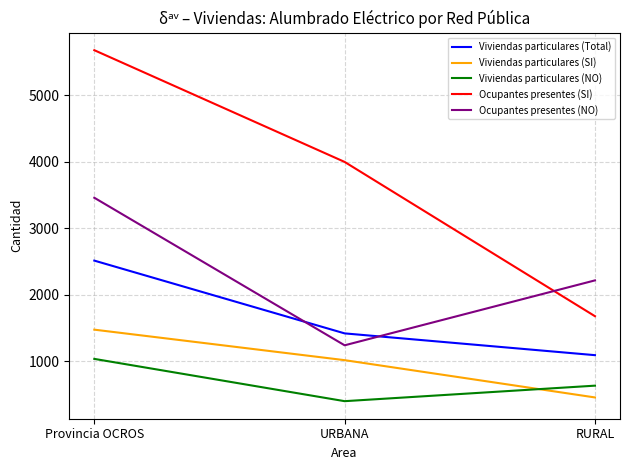

List the labels in order of Viviendas particulares (NO) value, largest first.

Provincia OCROS, RURAL, URBANA